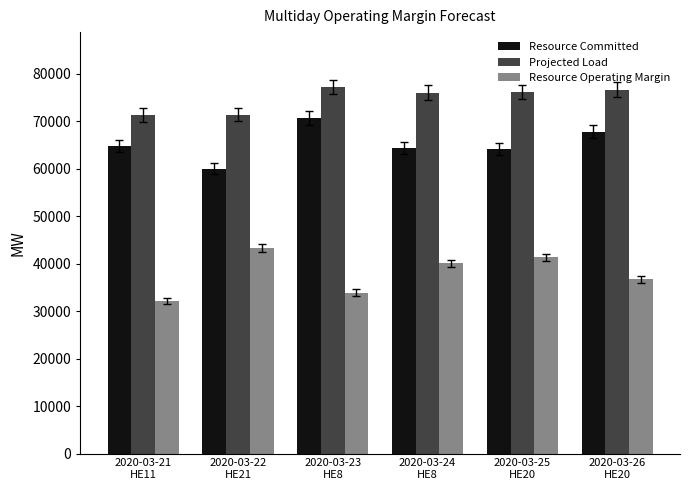

List the series in order of their overall mean, highest first.

Projected Load, Resource Committed, Resource Operating Margin